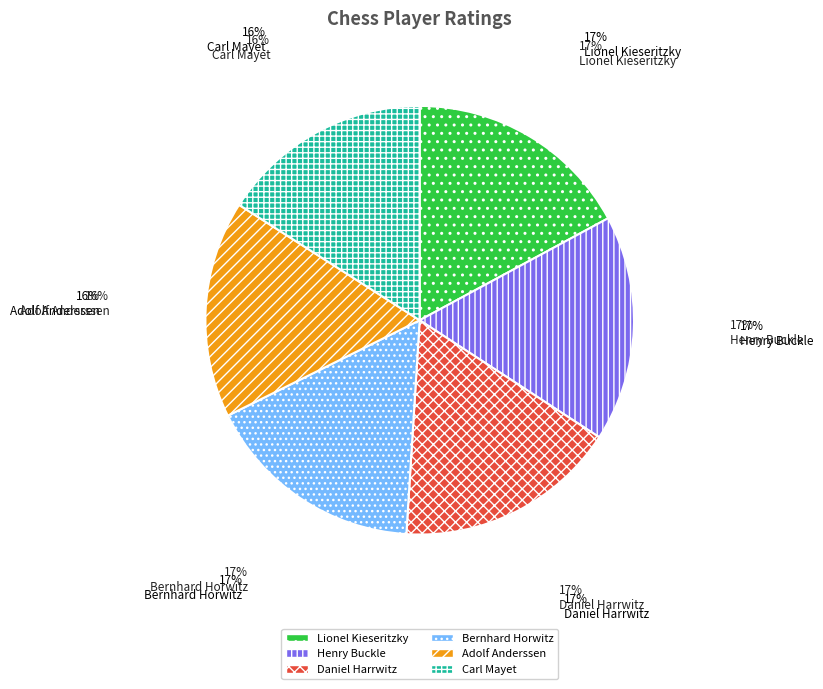

To the nearest percent, what is the difference between the largest and smallest slice percentages?

1%